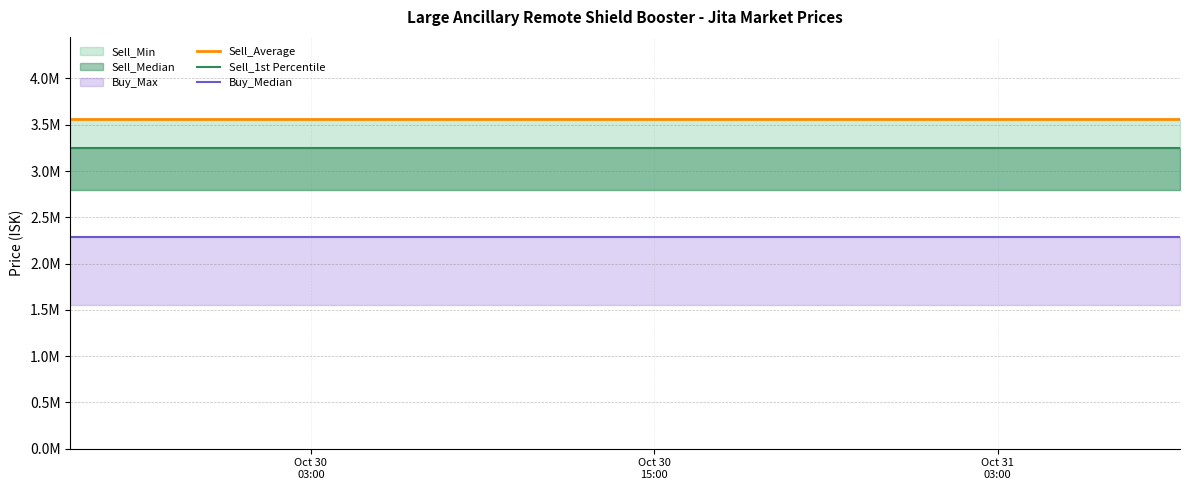

What is the smallest value displayed?

2285000.0